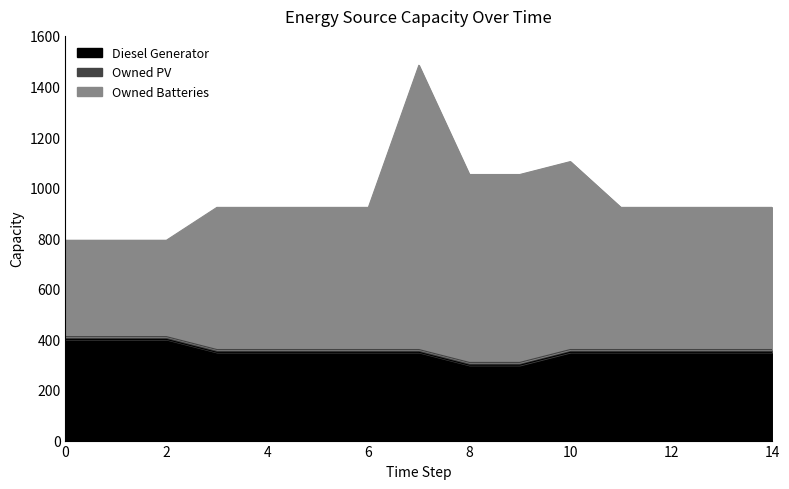

Which series has the widest spread of values?

Owned Batteries